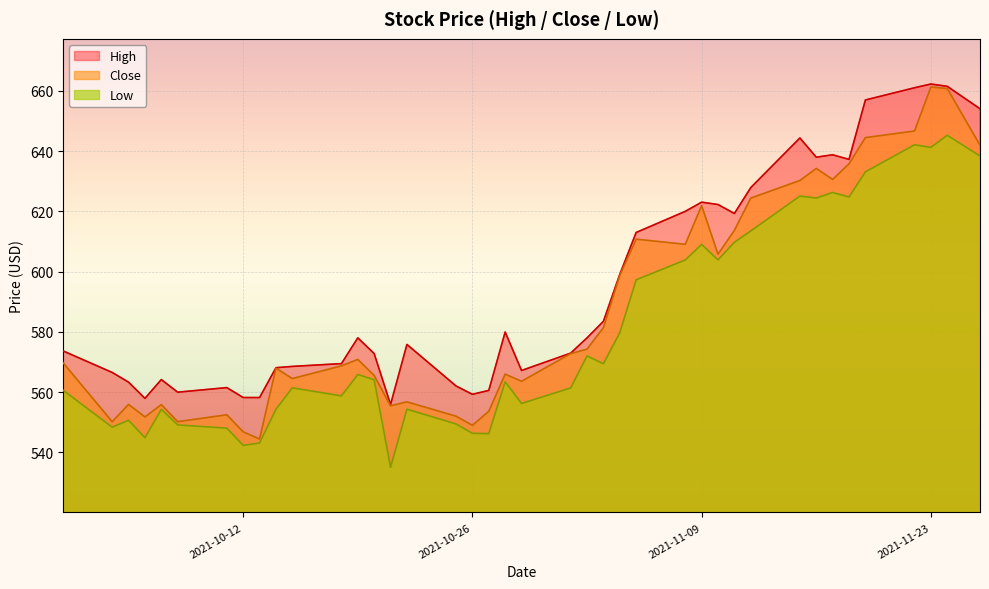

Which has a higher value, 2021-10-08 or 2021-10-25?

2021-10-25